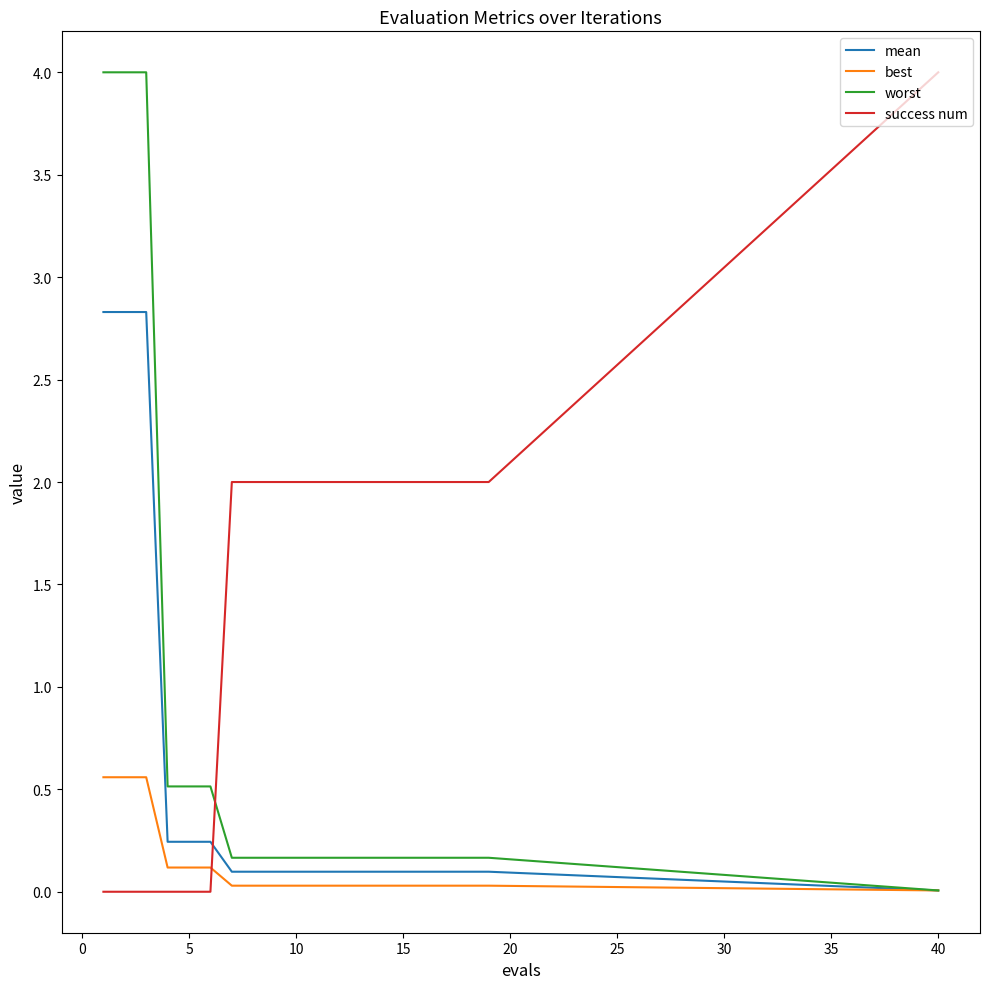

How many categories are shown in the chart?

20